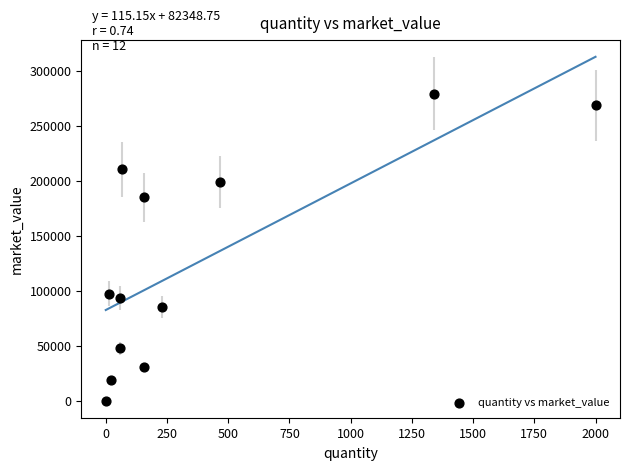

What is the average X value?

380.5